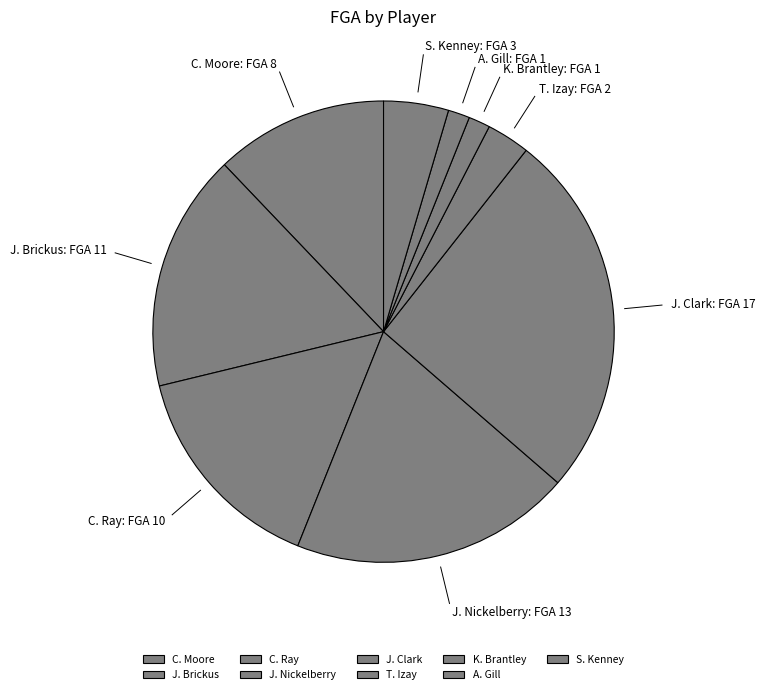

Which has a higher value, K. Brantley or J. Brickus?

J. Brickus